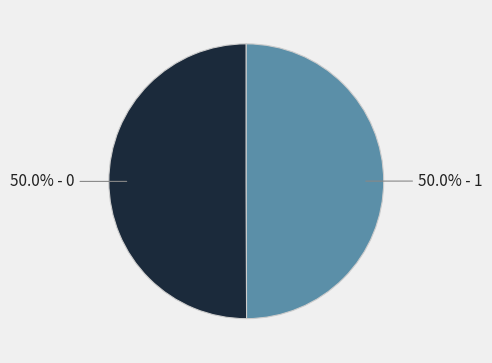

Count the number of slices in the pie.

2